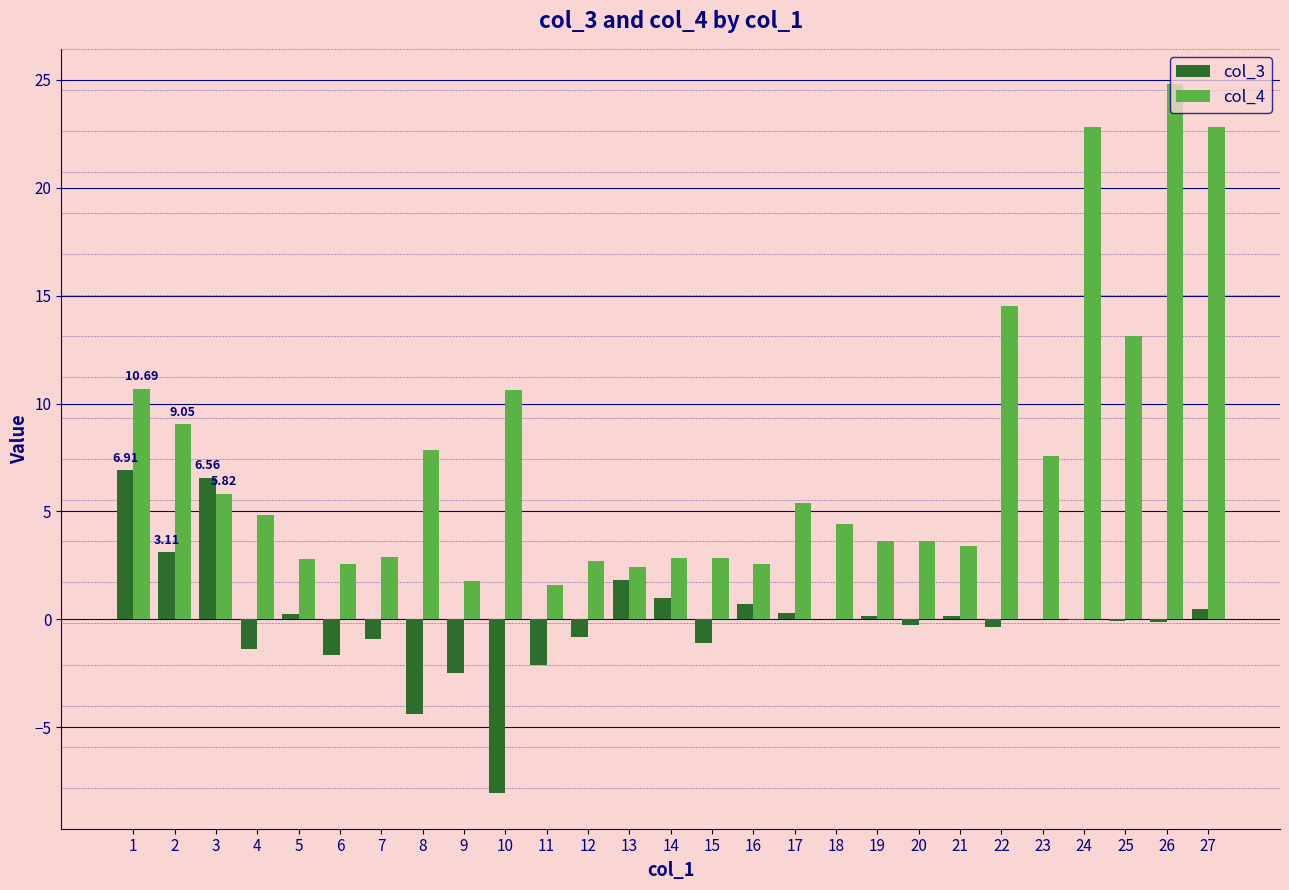

Between 11 and 13, which series saw the biggest shift?

col_3